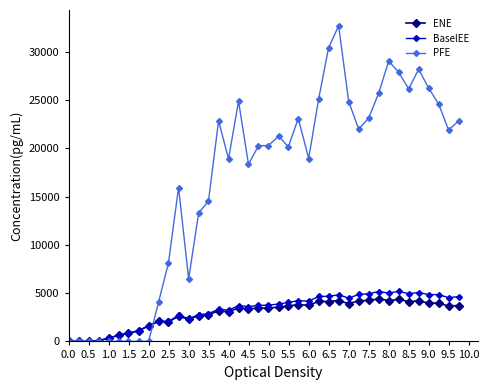

Does the chart have visible grid lines?

No